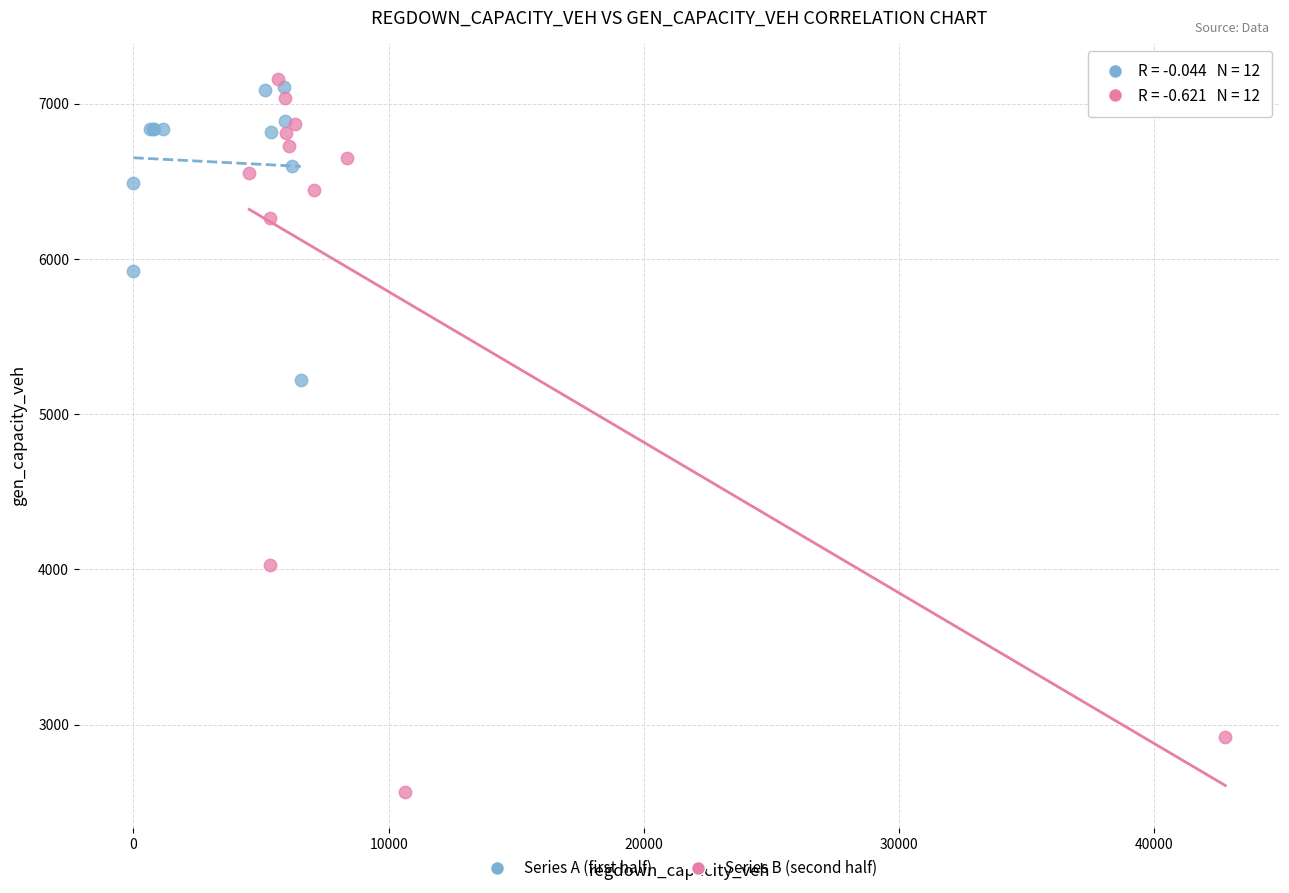

Which series has the largest Y range (max minus min)?

Series B (second half)